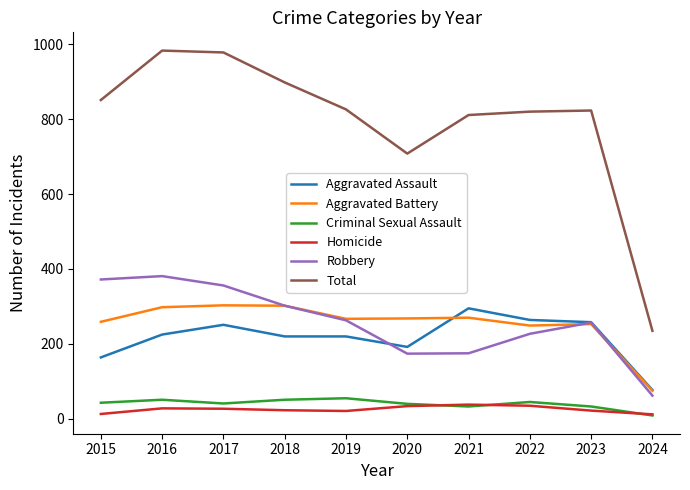

At which label does Total first exceed 826?

2015